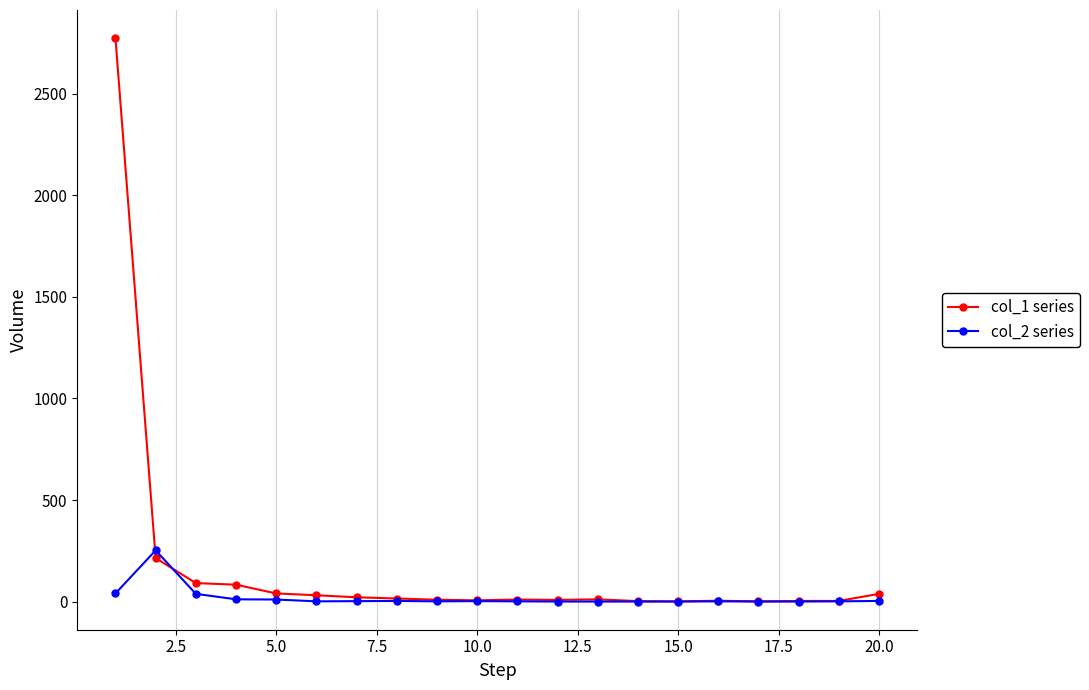

True or false: col_2 series has more than 0 interior local peaks.

True